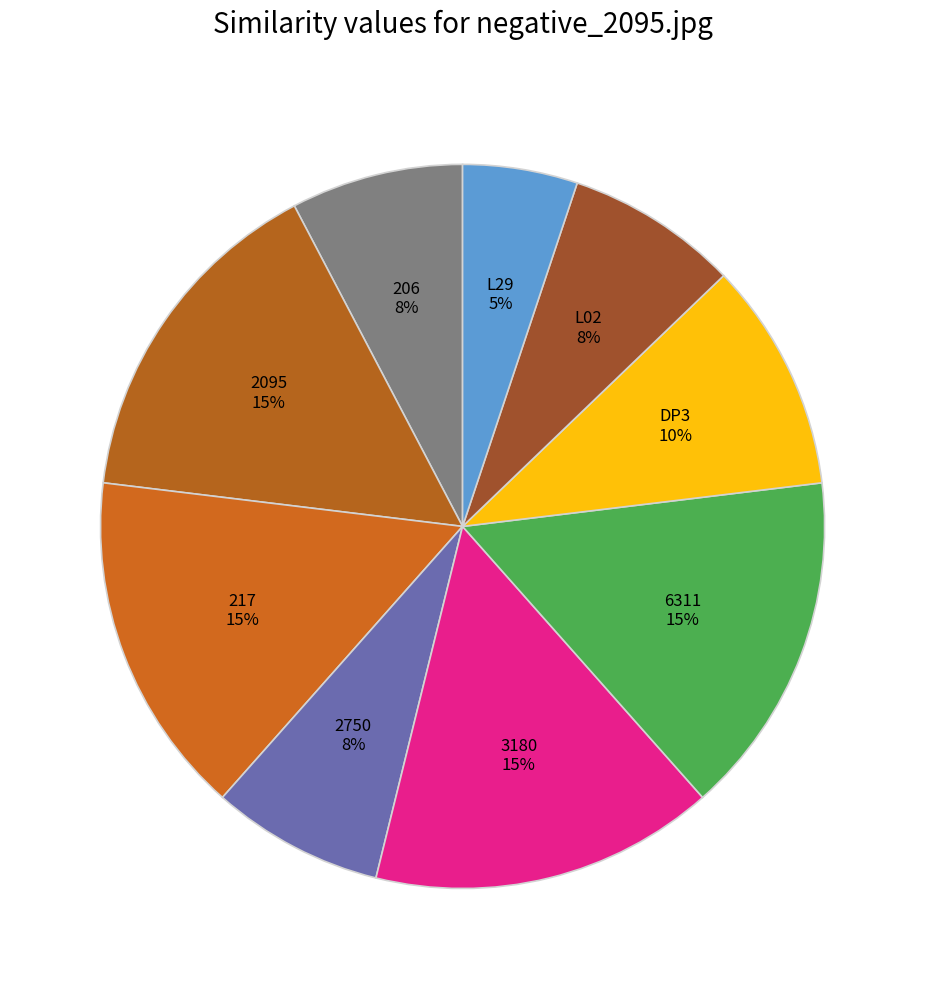

To the nearest percent, what is the average slice percentage?

11%